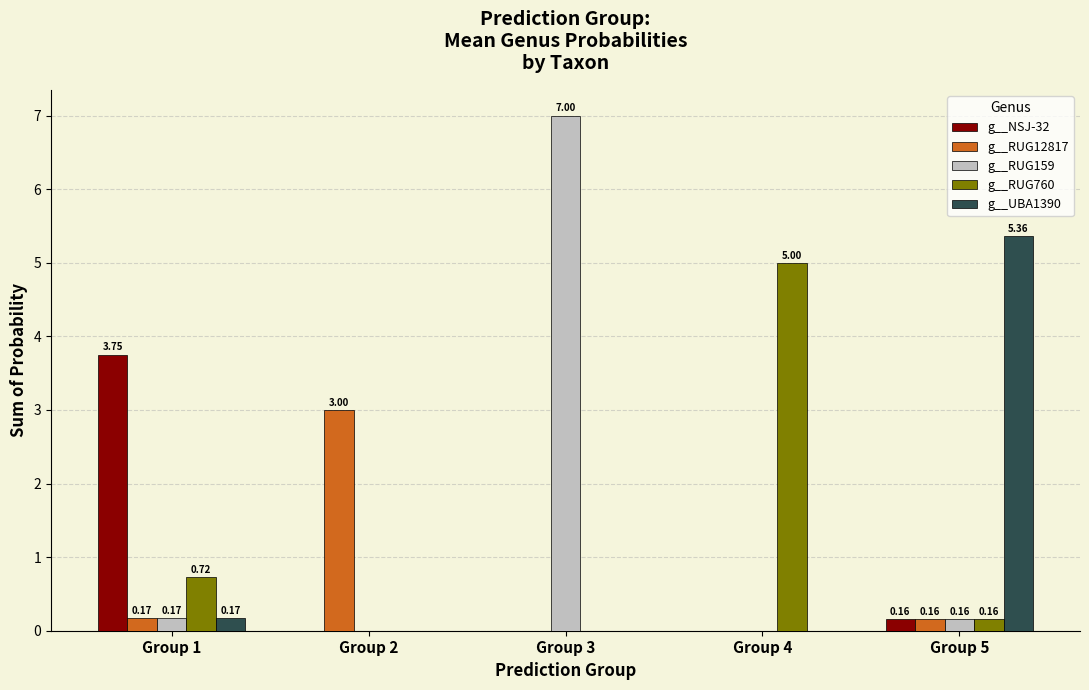

Between Group 1 and Group 3, which series saw the biggest shift?

g__RUG159